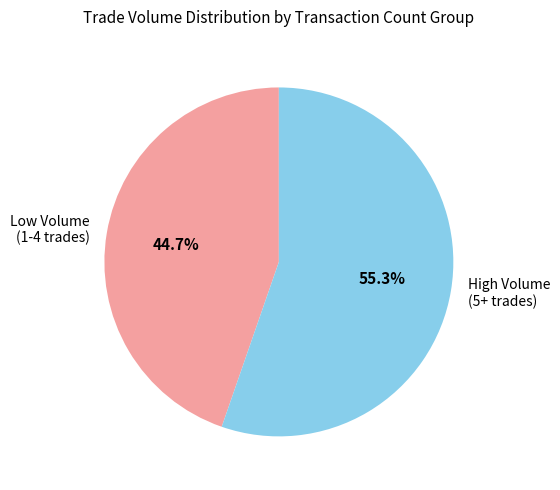

Between Low Volume (1-4 trades) and High Volume (5+ trades), which is larger?

High Volume (5+ trades)